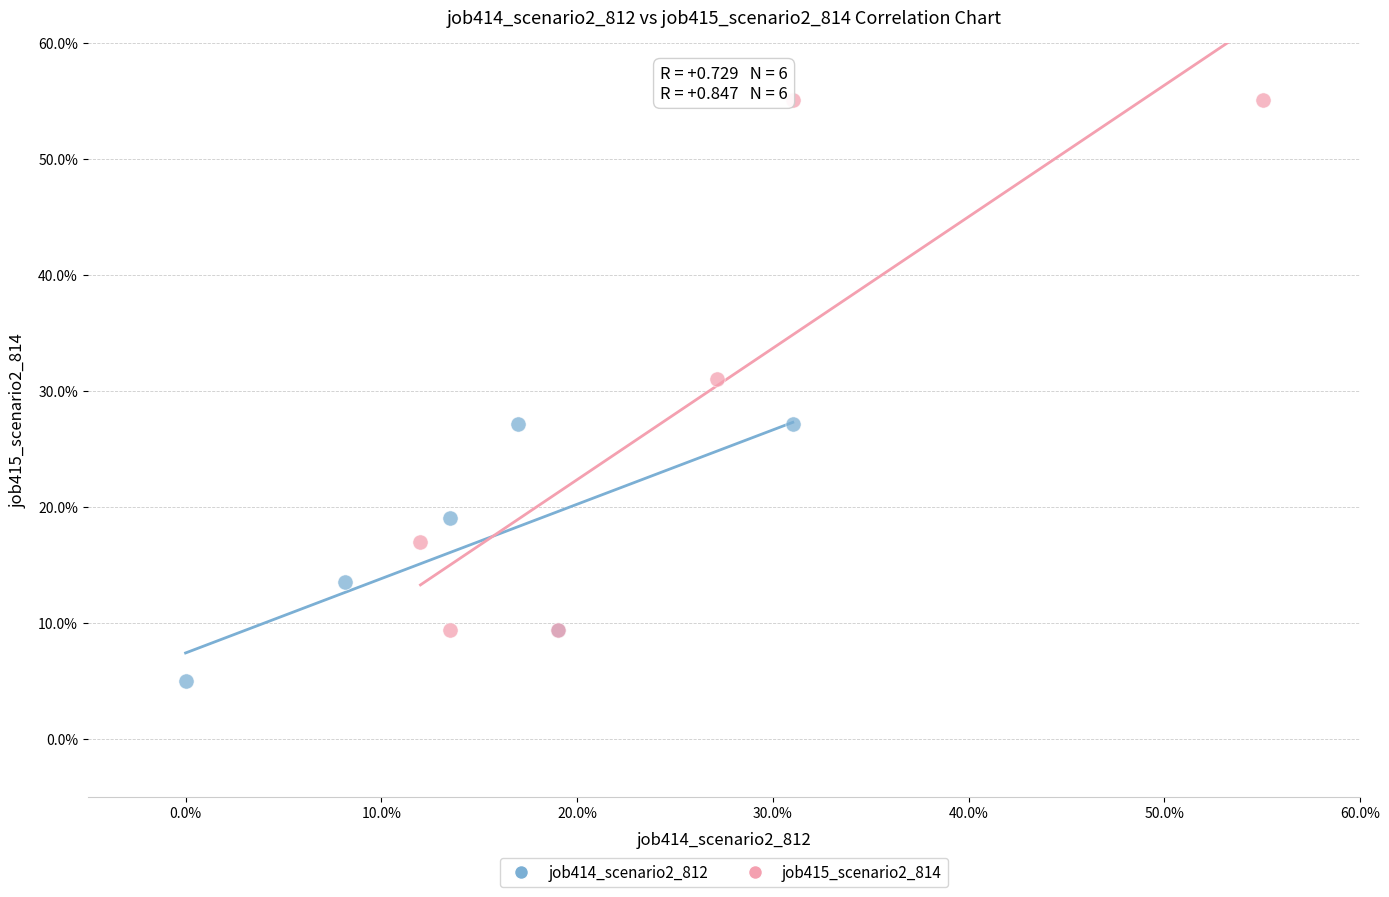

Which series contains the highest Y value?

job415_scenario2_814